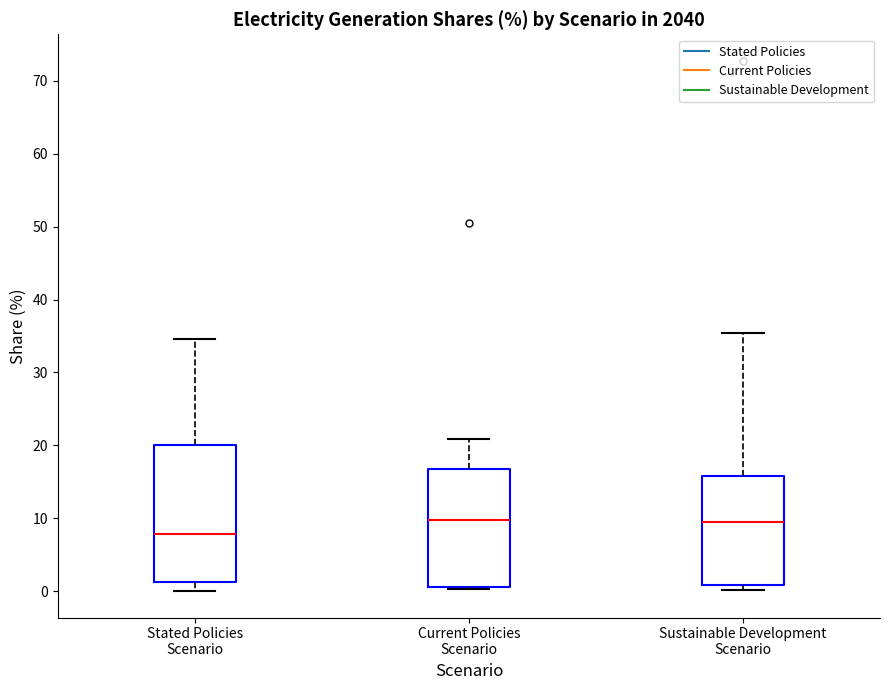

Reading left to right, transcribe this box plot: for each box, give where its median line is, the range the box spans, and where its two whiskers end, as read against the y-axis. The values are not printed on the chart, so give them approximately, as read against the axis.

Stated Policies Scenario: median 8, box 1 to 20, whiskers 0 to 35
Current Policies Scenario: median 10, box 1 to 17, whiskers 0 to 21
Sustainable Development Scenario: median 10, box 1 to 16, whiskers 0 to 35